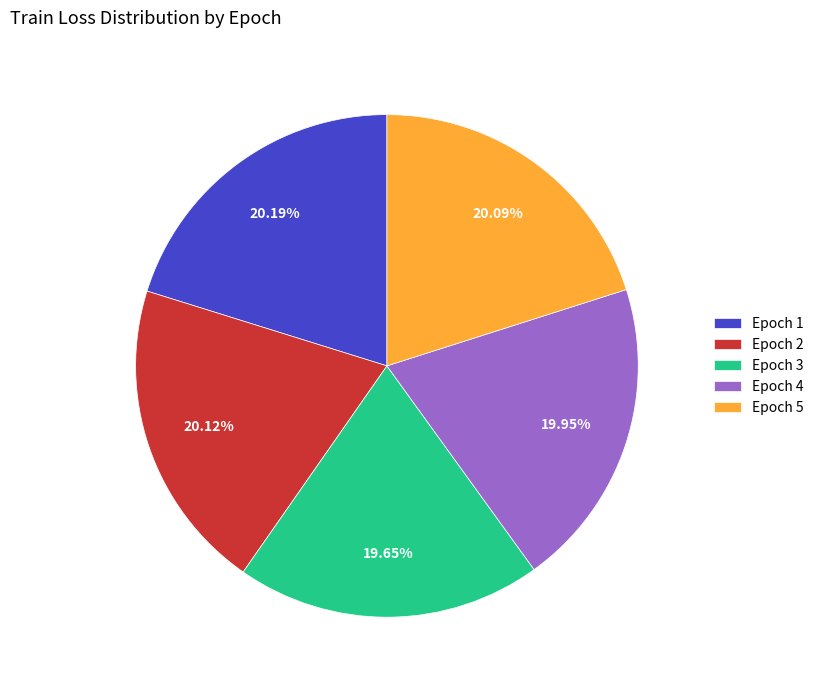

True or false: Epoch 5 accounts for 32% of the total.

False